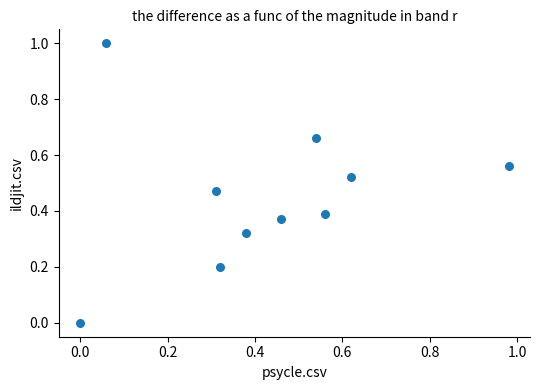

What is the range of Y values (max minus min)?

1.0